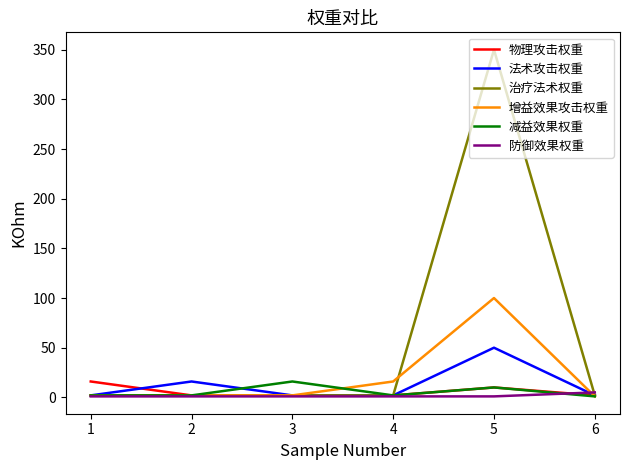

Which series has the widest spread of values?

治疗法术权重